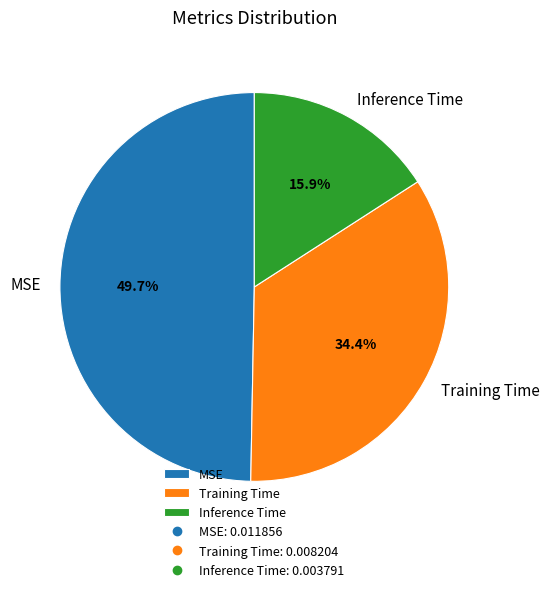

Does Training Time represent more than half of the total?

No